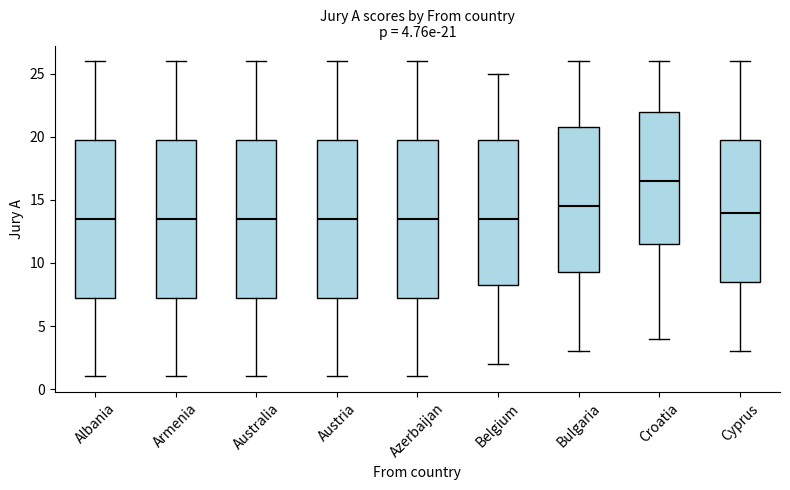

Which box's median line is the highest?

Croatia